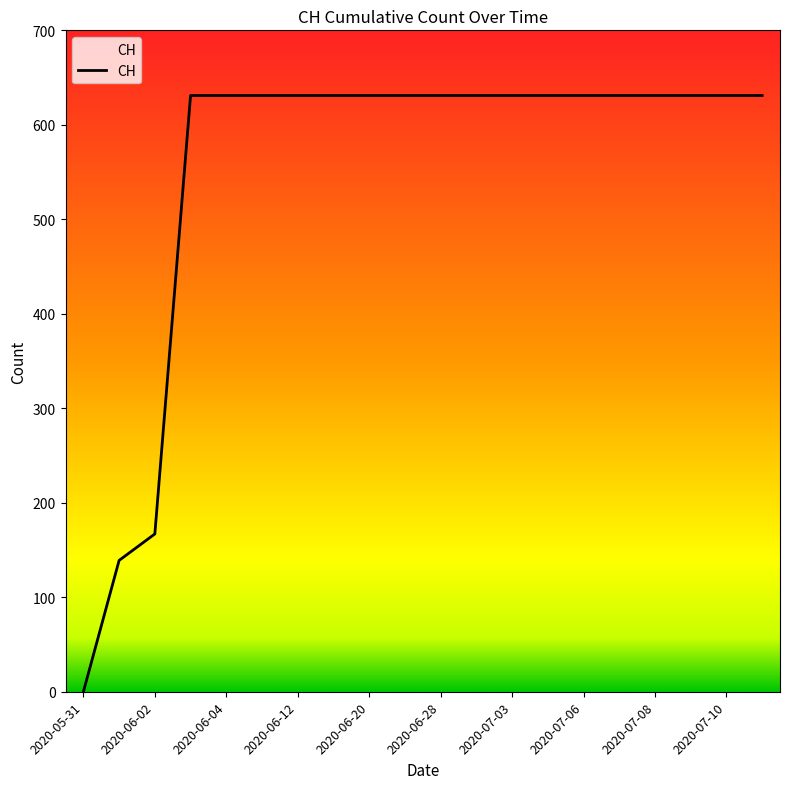

What is the difference between the maximum and minimum values?

631